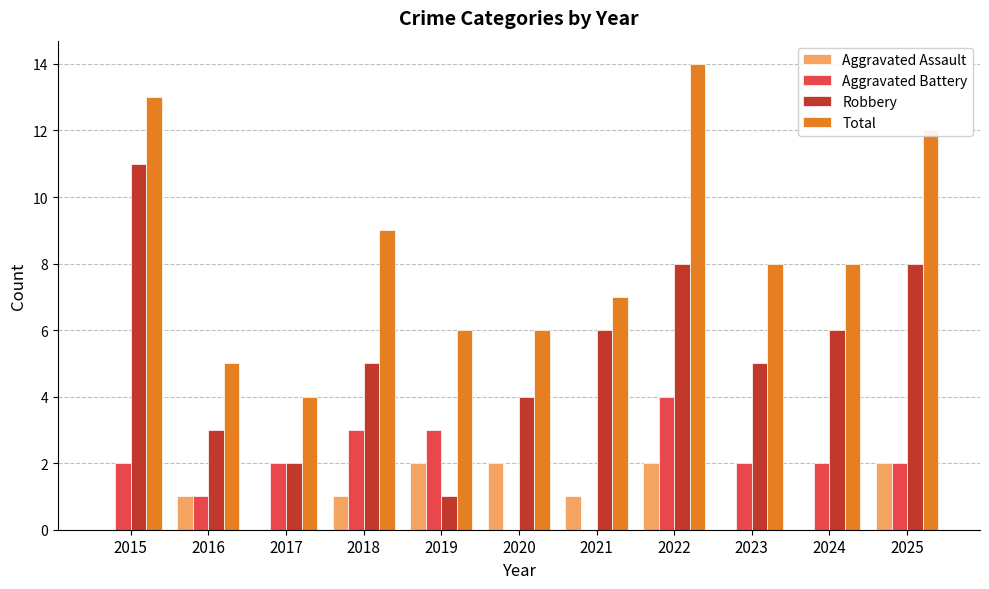

Between 2017 and 2018, which series saw the biggest shift?

Total